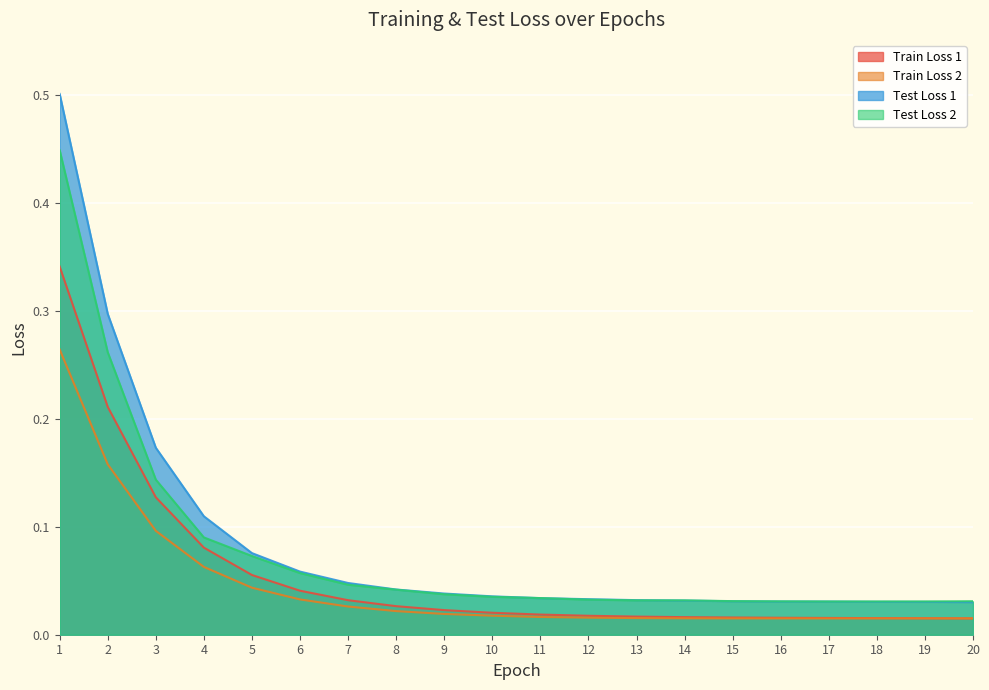

Is it true that Test Loss 2 equals 0.0 at 12?

False